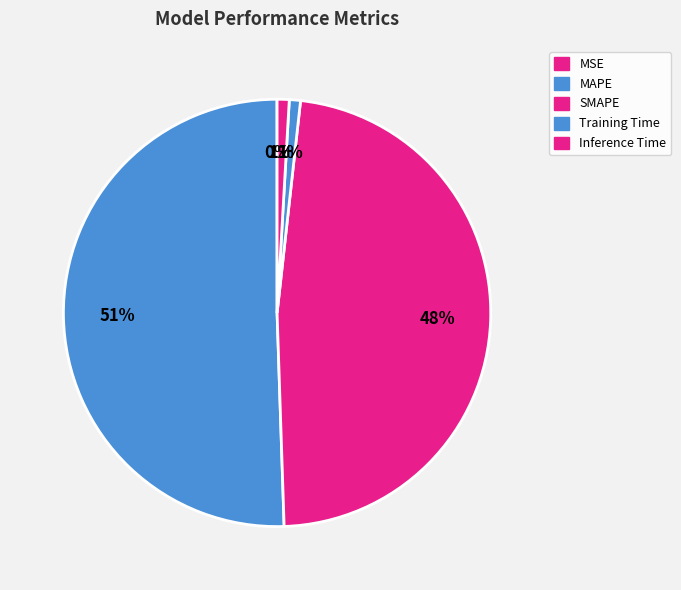

Which category accounts for the majority?

MAPE